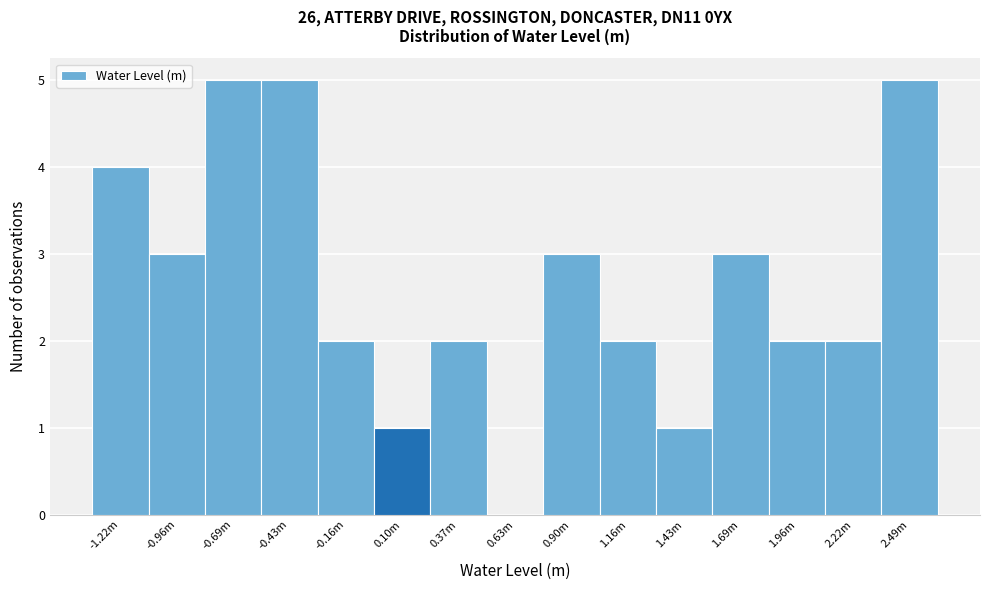

Reading left to right, transcribe all the data shown in this chart.

-1.22m=4	-0.96m=3	-0.69m=5	-0.43m=5	-0.16m=2	0.10m=1	0.37m=2	0.63m=0	0.90m=3	1.16m=2	1.43m=1	1.69m=3	1.96m=2	2.22m=2	2.49m=5